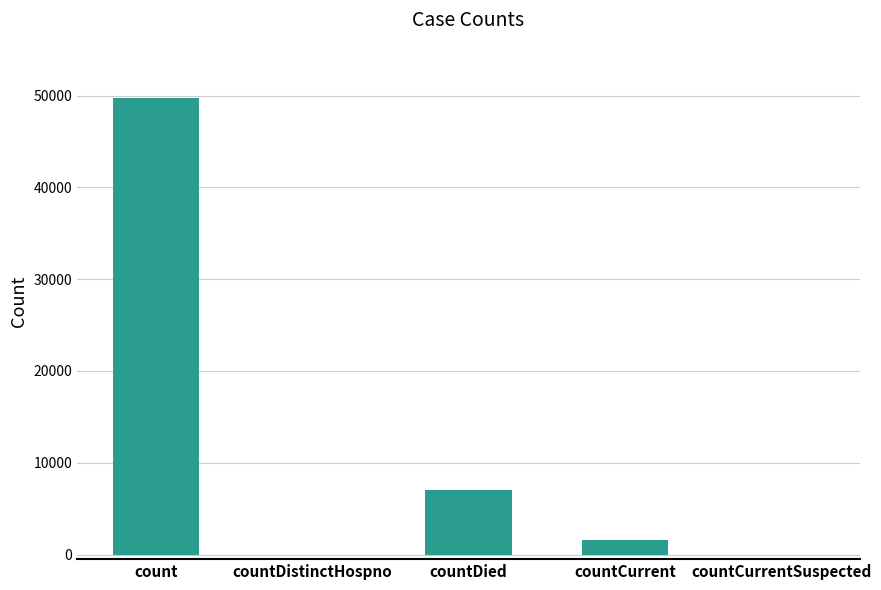

What is the change in value from countDied to countCurrent?

-5442